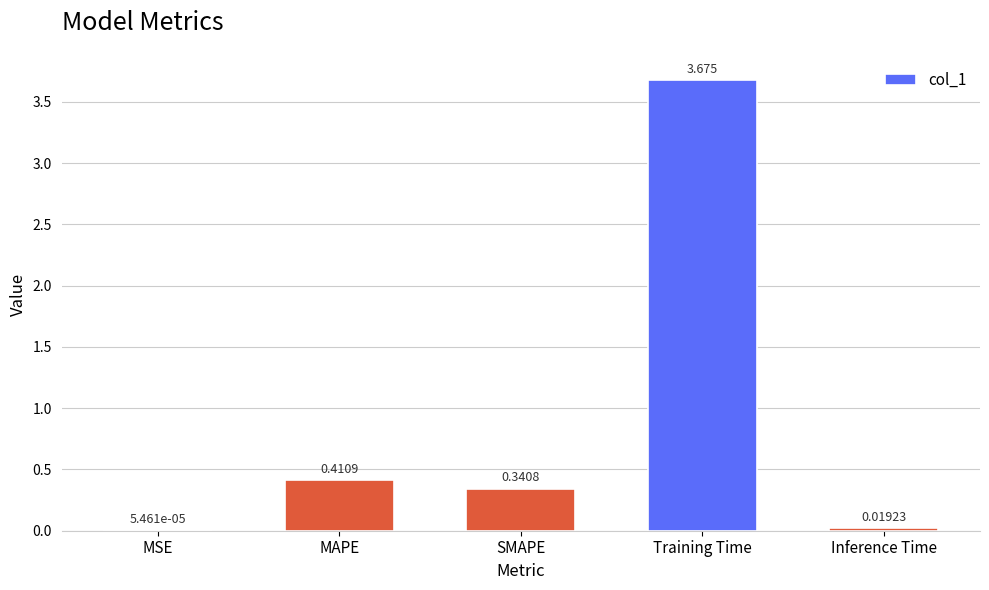

At which label is the value closest to 1?

MAPE